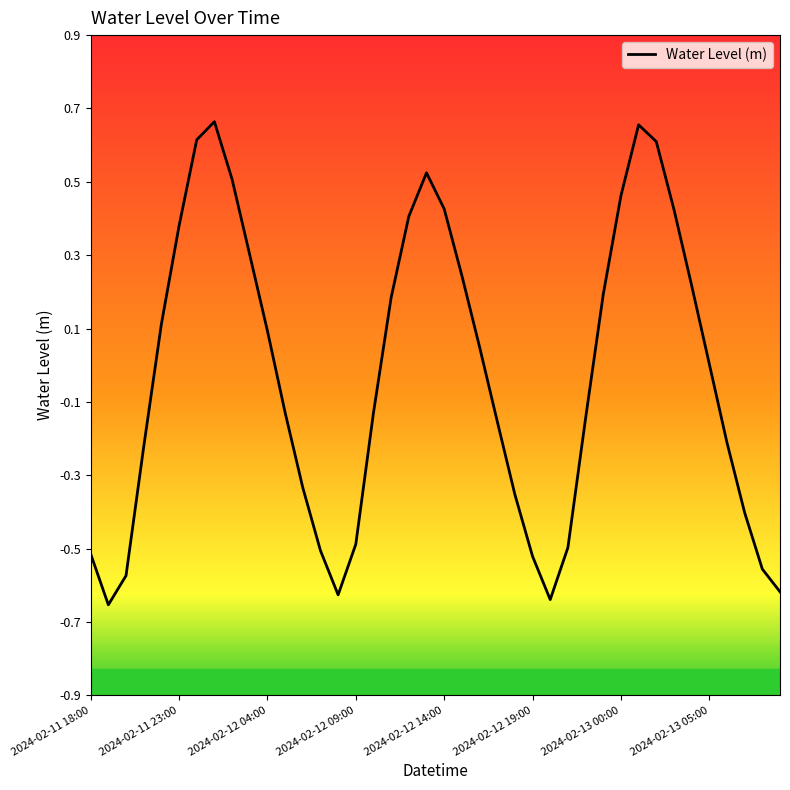

What is the difference between the second highest and second lowest values?

1.3